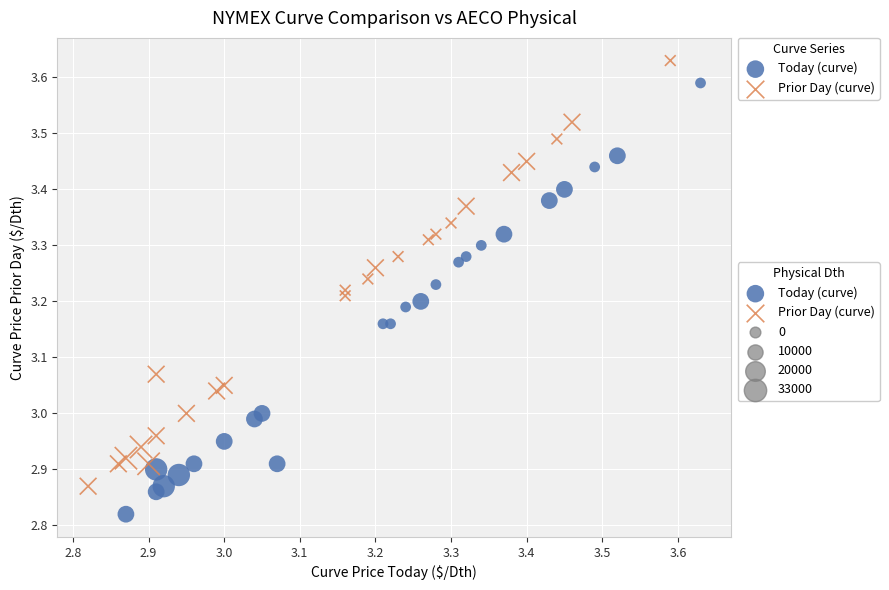

Which series reaches the minimum Y coordinate?

Today (curve)